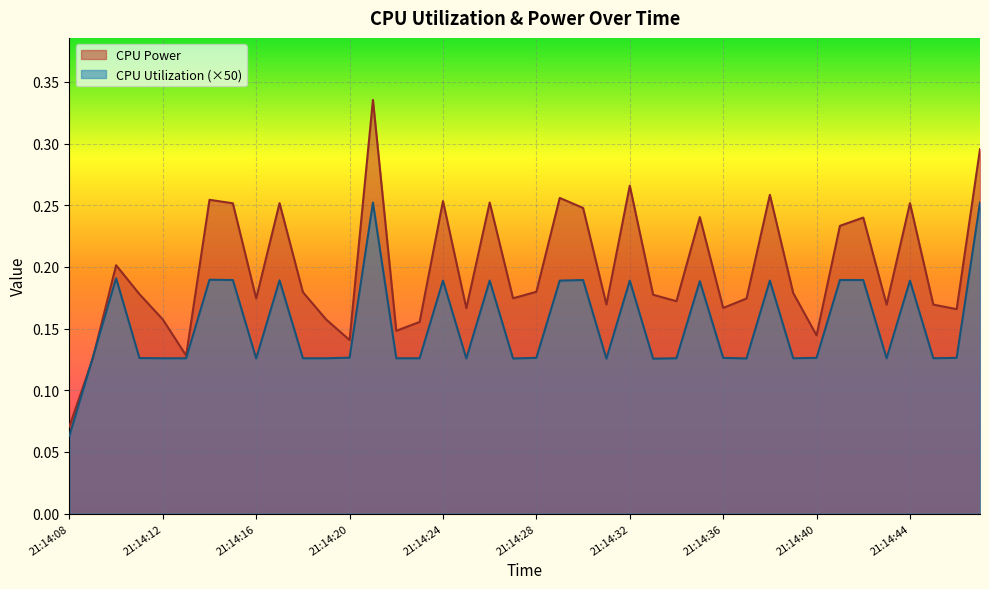

Reading left to right, list all the values displayed in this chart.

CPU Power: 21:14:08=0.1	21:14:09=0.1	21:14:10=0.2	21:14:11=0.2	21:14:12=0.2	21:14:13=0.1	21:14:14=0.3	21:14:15=0.3	21:14:16=0.2	21:14:17=0.3	21:14:18=0.2	21:14:19=0.2	21:14:20=0.1	21:14:21=0.3	21:14:22=0.1	21:14:23=0.2	21:14:24=0.3	21:14:25=0.2	21:14:26=0.3	21:14:27=0.2	21:14:28=0.2	21:14:29=0.3	21:14:30=0.2	21:14:31=0.2	21:14:32=0.3	21:14:33=0.2	21:14:34=0.2	21:14:35=0.2	21:14:36=0.2	21:14:37=0.2	21:14:38=0.3	21:14:39=0.2	21:14:40=0.1	21:14:41=0.2	21:14:42=0.2	21:14:43=0.2	21:14:44=0.3	21:14:45=0.2	21:14:46=0.2	21:14:47=0.3
CPU Utilization: 21:14:08=0.1	21:14:09=0.1	21:14:10=0.2	21:14:11=0.1	21:14:12=0.1	21:14:13=0.1	21:14:14=0.2	21:14:15=0.2	21:14:16=0.1	21:14:17=0.2	21:14:18=0.1	21:14:19=0.1	21:14:20=0.1	21:14:21=0.3	21:14:22=0.1	21:14:23=0.1	21:14:24=0.2	21:14:25=0.1	21:14:26=0.2	21:14:27=0.1	21:14:28=0.1	21:14:29=0.2	21:14:30=0.2	21:14:31=0.1	21:14:32=0.2	21:14:33=0.1	21:14:34=0.1	21:14:35=0.2	21:14:36=0.1	21:14:37=0.1	21:14:38=0.2	21:14:39=0.1	21:14:40=0.1	21:14:41=0.2	21:14:42=0.2	21:14:43=0.1	21:14:44=0.2	21:14:45=0.1	21:14:46=0.1	21:14:47=0.3